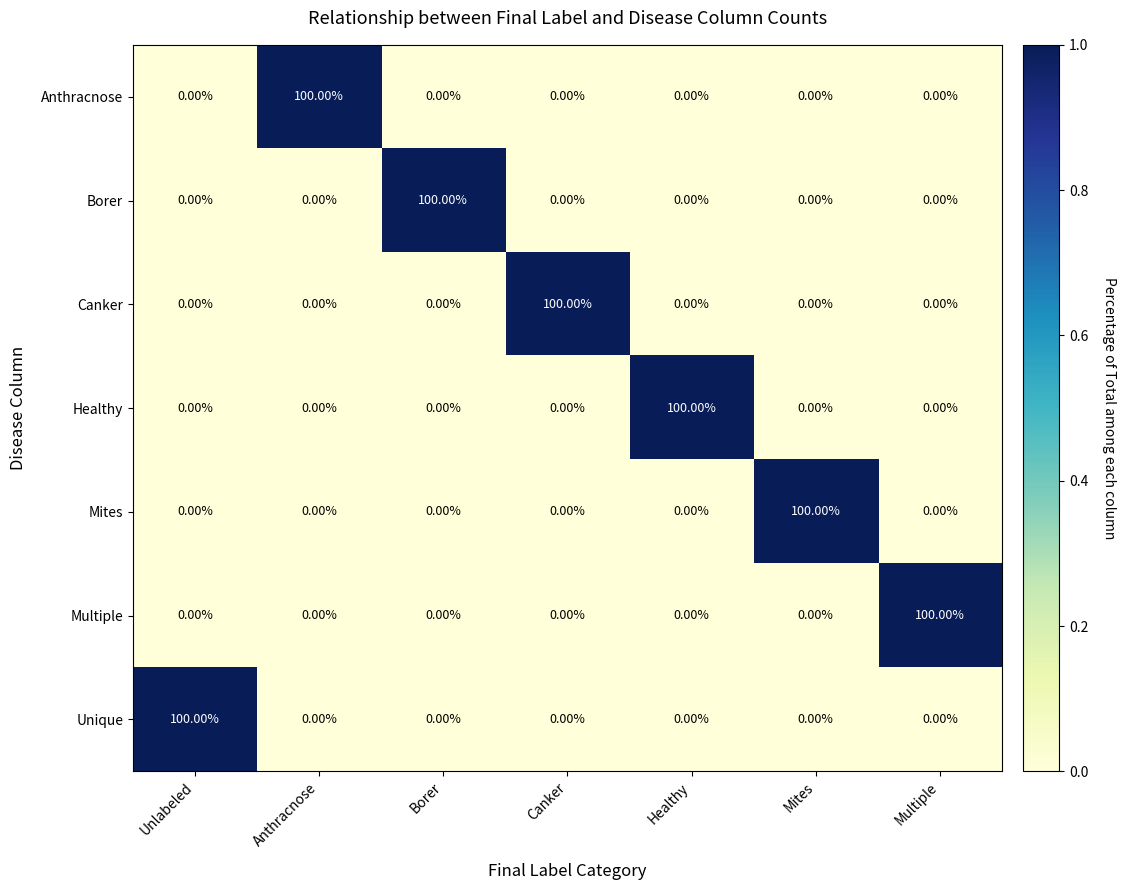

Which category has the highest value in the Multiple series?

Multiple